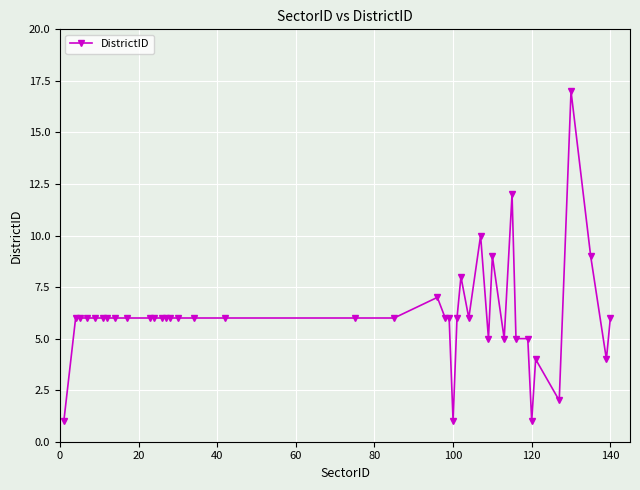

What is the greatest value displayed?

17